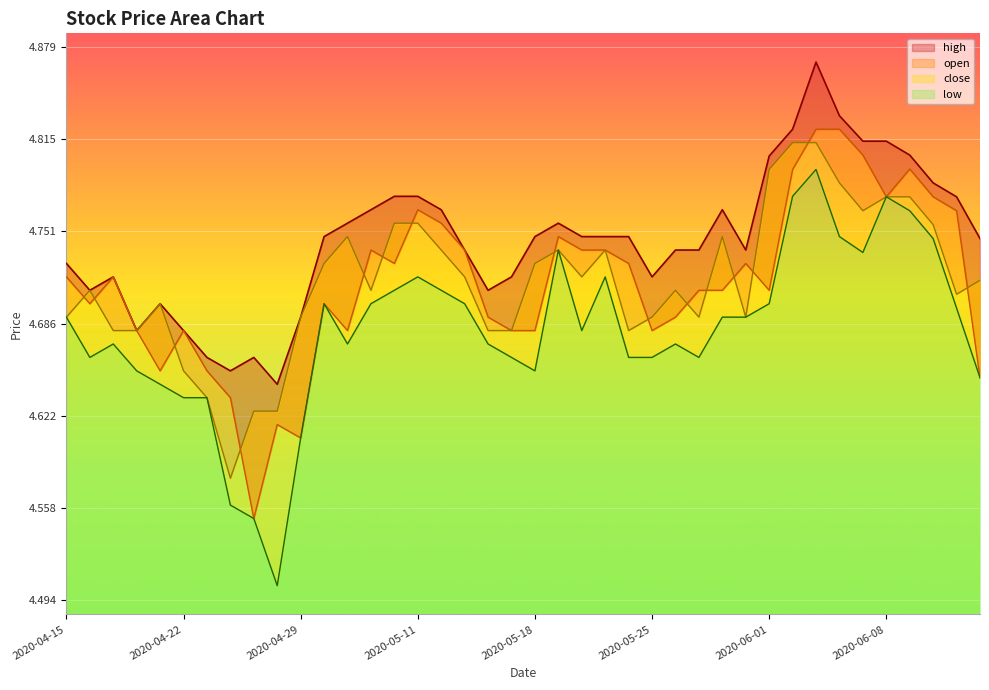

Which series has the widest spread of values?

low